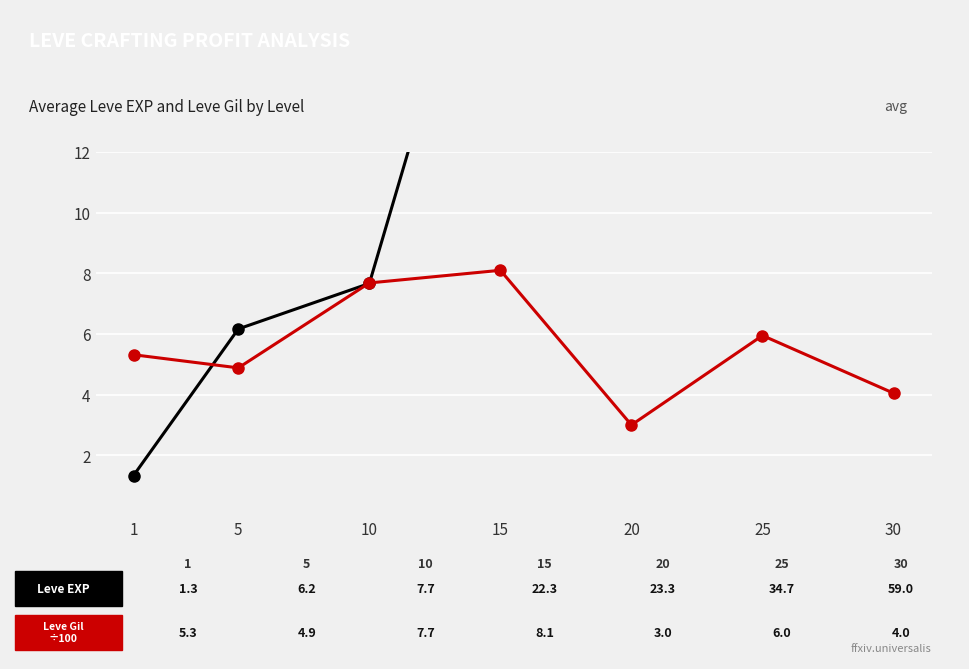

Rank the series by their maximum value, from lowest to highest.

Leve Gil (÷100), Leve EXP